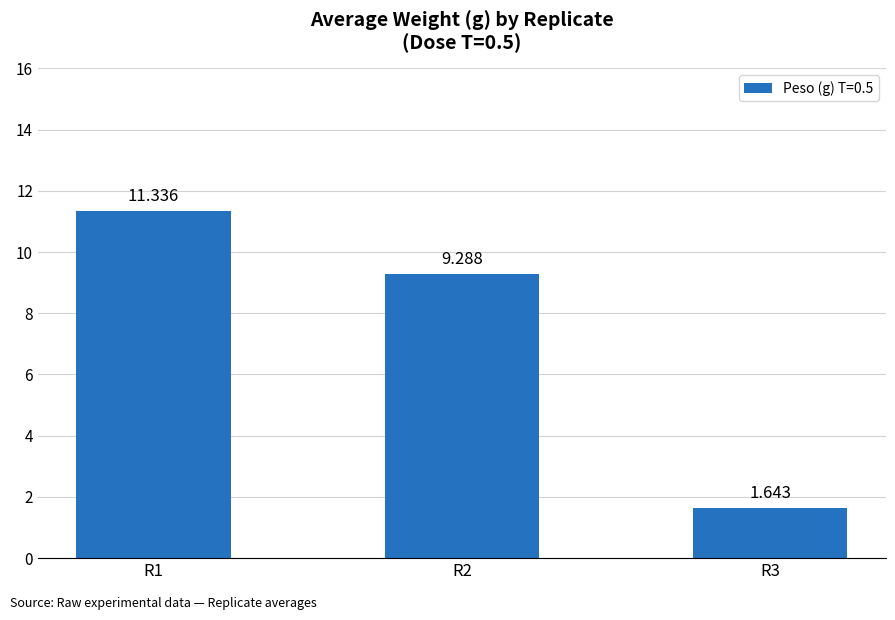

How many data points does each series have?

3